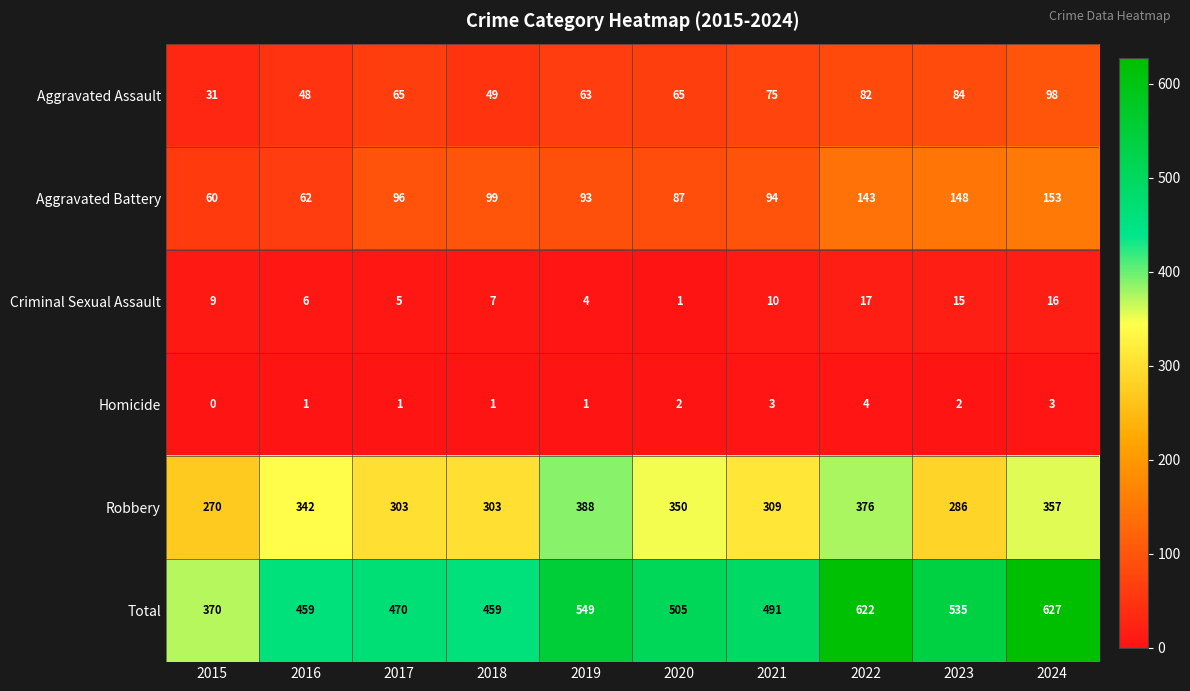

True or false: Aggravated Battery has a value of 87 at 2020.

True